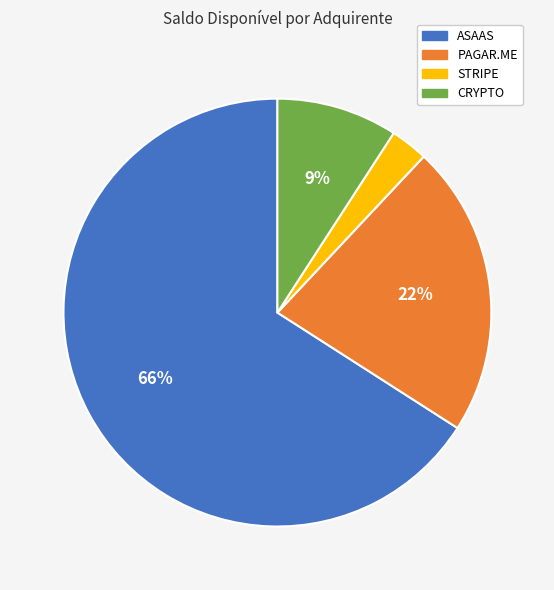

Is there any slice that represents more than half of the pie?

Yes